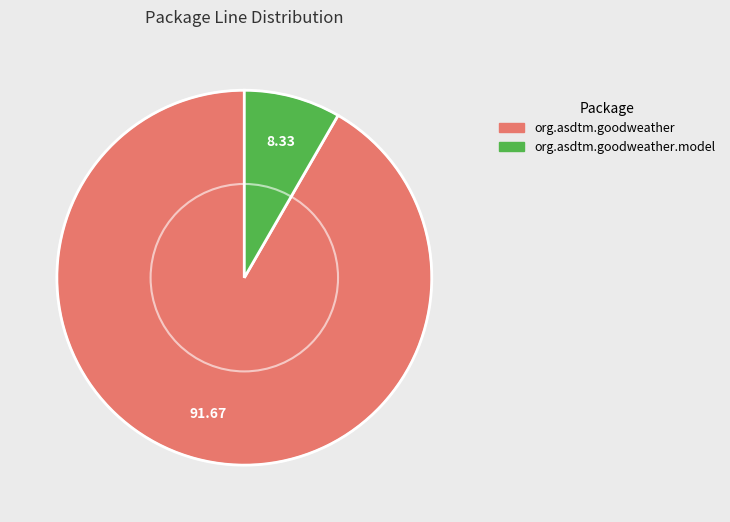

How many slices are in this pie chart?

2